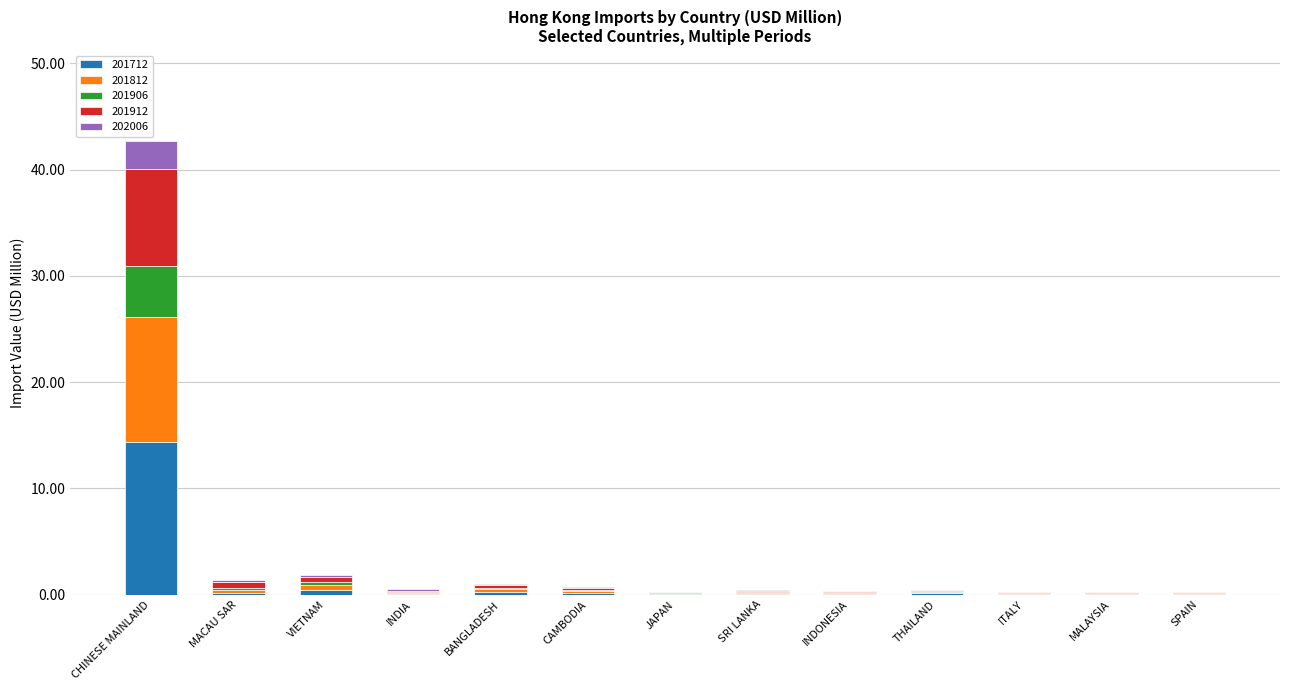

At which category is the sum across all series the highest?

CHINESE MAINLAND